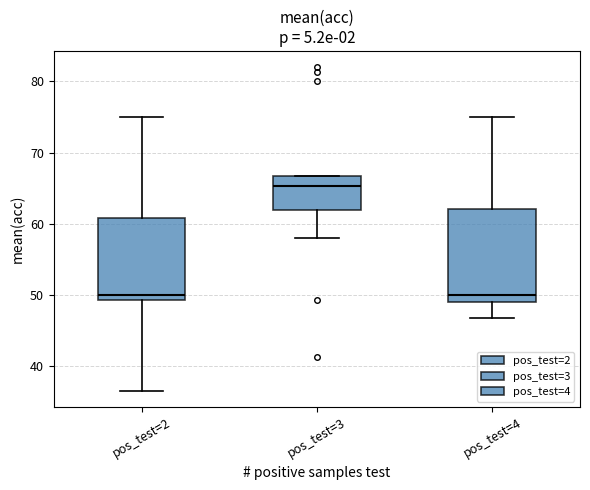

Reading left to right, read every box against the y-axis: the position of its median line, the range the box covers, and the ends of its whiskers. The values are not printed on the chart, so give them approximately, as read against the axis.

pos_test=2: median 50, box 49 to 61, whiskers 37 to 75
pos_test=3: median 65, box 62 to 67, whiskers 58 to 67
pos_test=4: median 50, box 49 to 62, whiskers 47 to 75